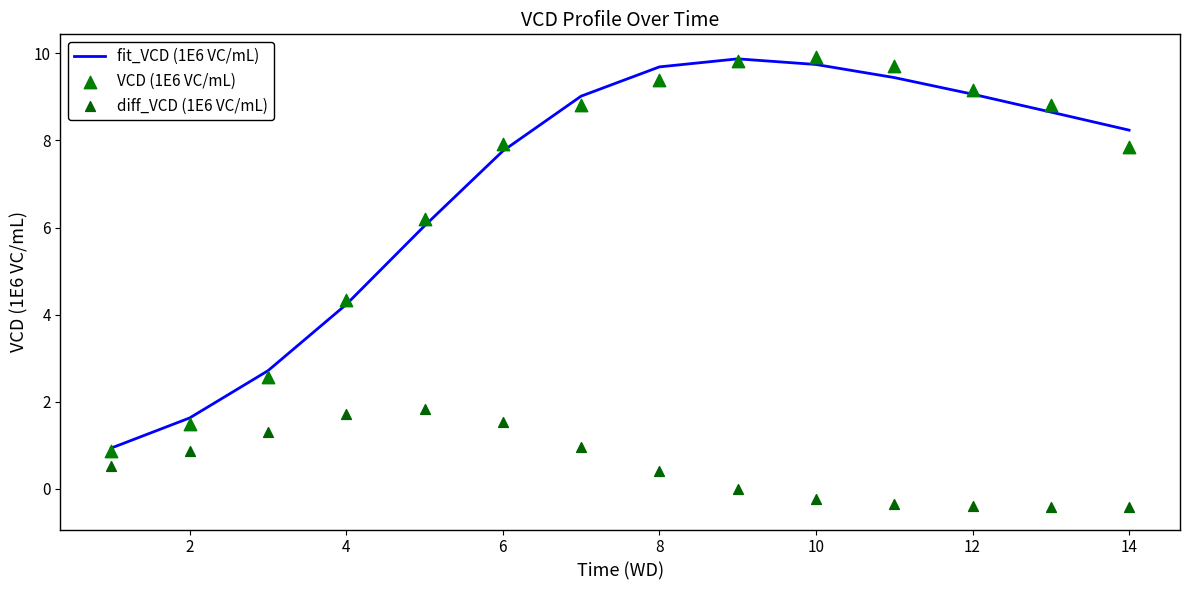

Which series reaches the maximum Y coordinate?

VCD (1E6 VC/mL)